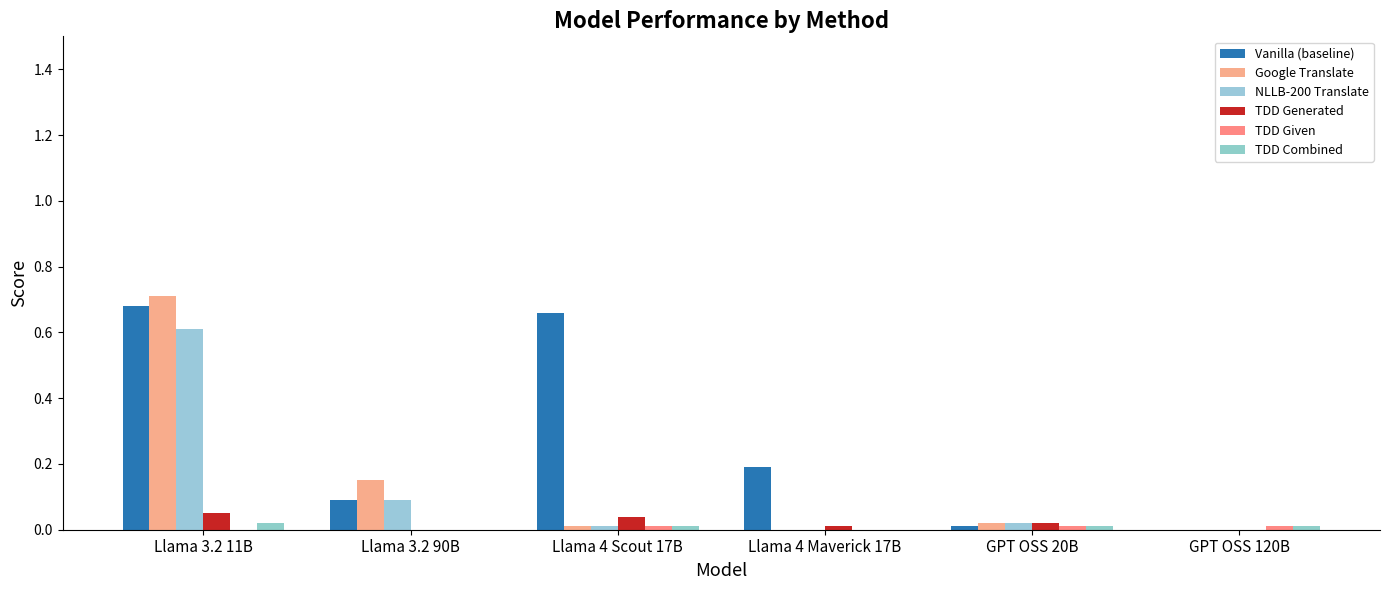

How many series are shown in this chart?

6